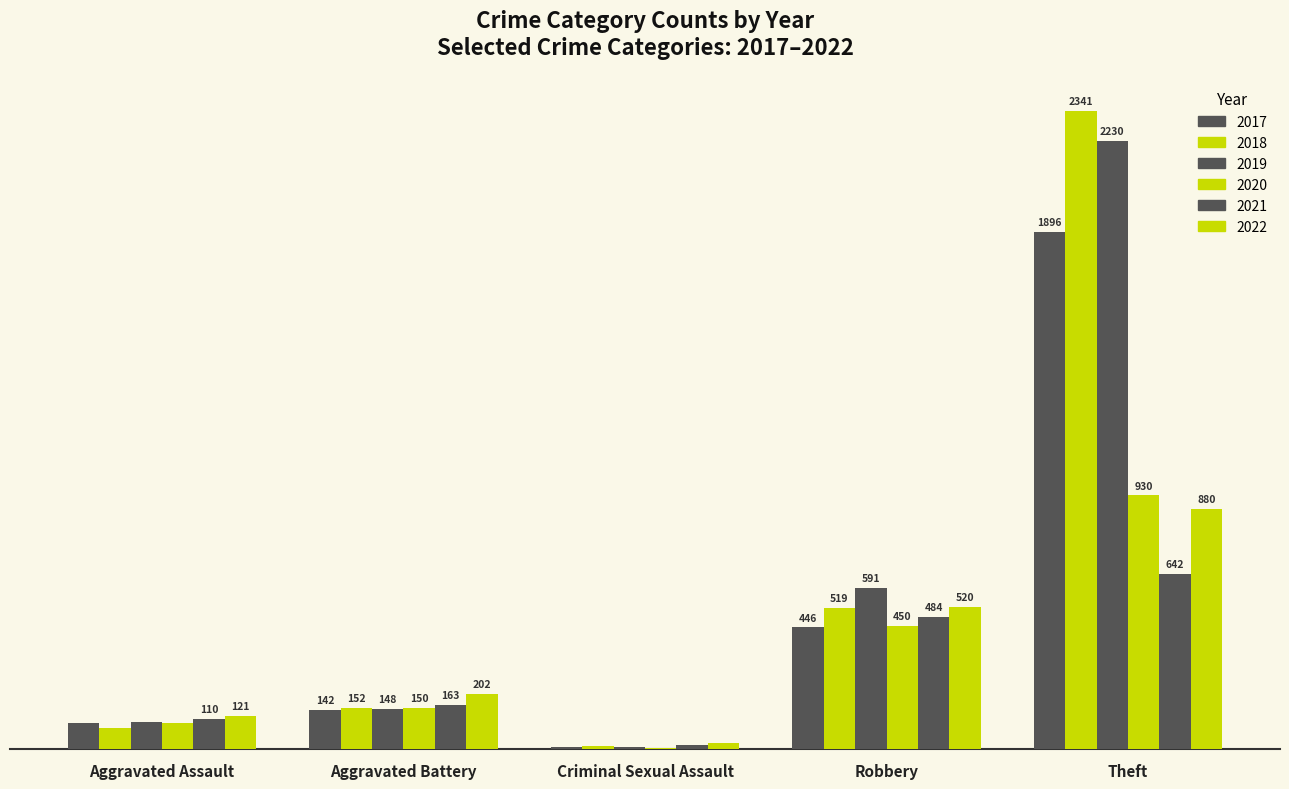

What is the lowest value of the 2020 series?

3